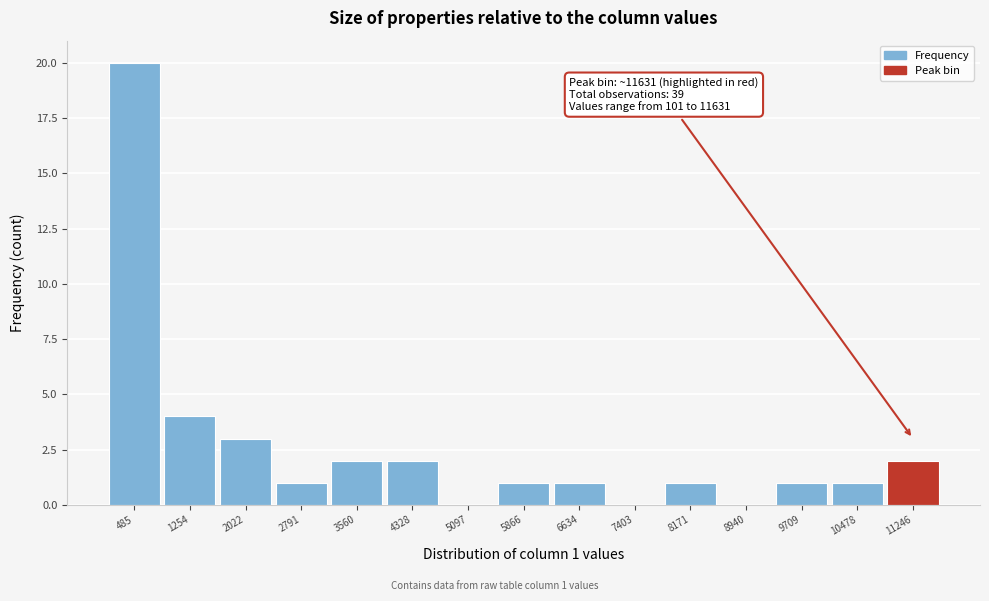

Over which range of the x-axis is the bar tallest?

100 to 900